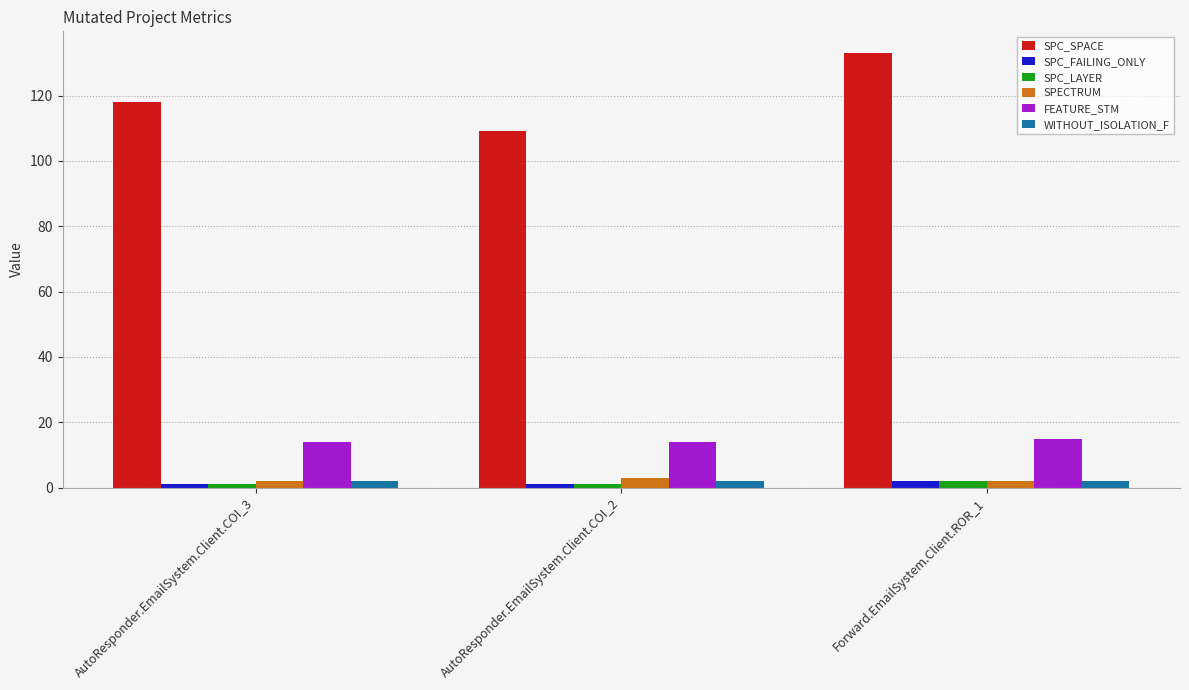

Which label corresponds to the largest value in the chart?

Forward.EmailSystem.Client.ROR_1